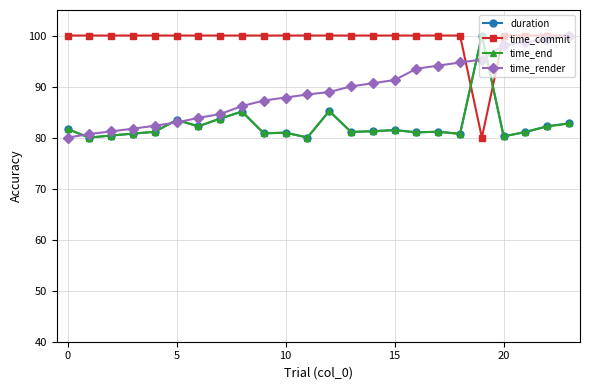

True or false: duration and time_commit cross at least once.

True